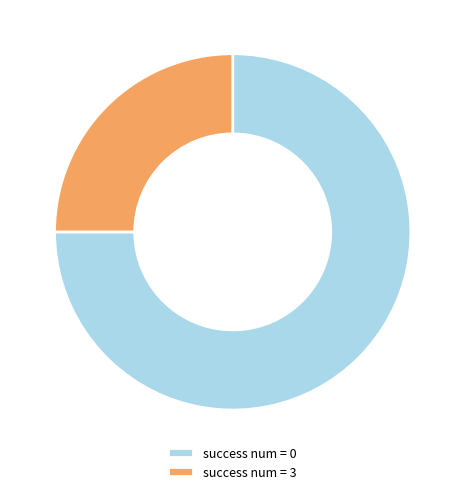

Between success num = 0 and success num = 3, which is larger?

success num = 0